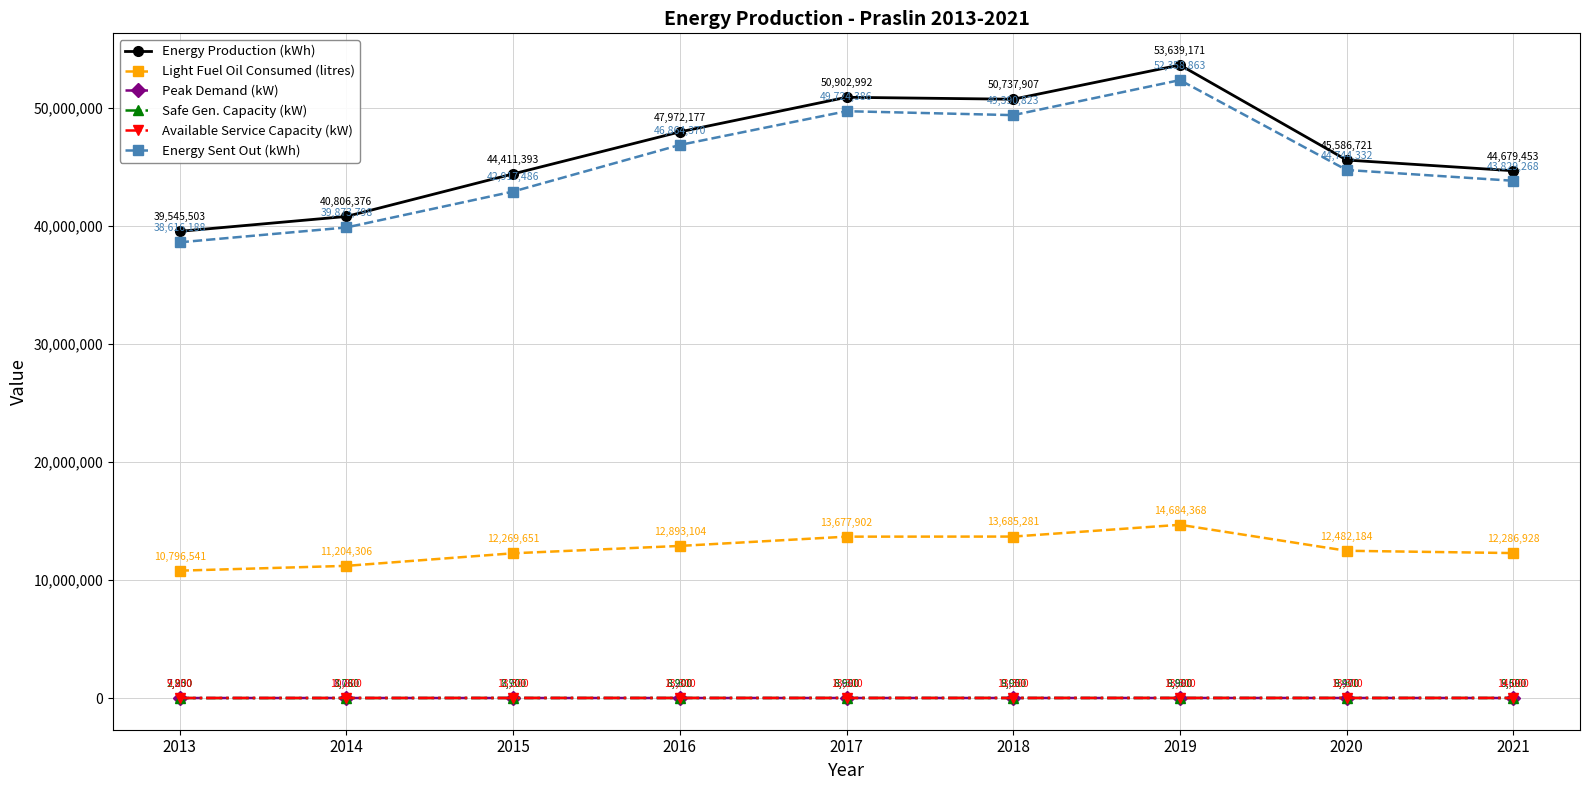

True or false: Peak Demand (kW) has a value of 9470 at 2020.

True